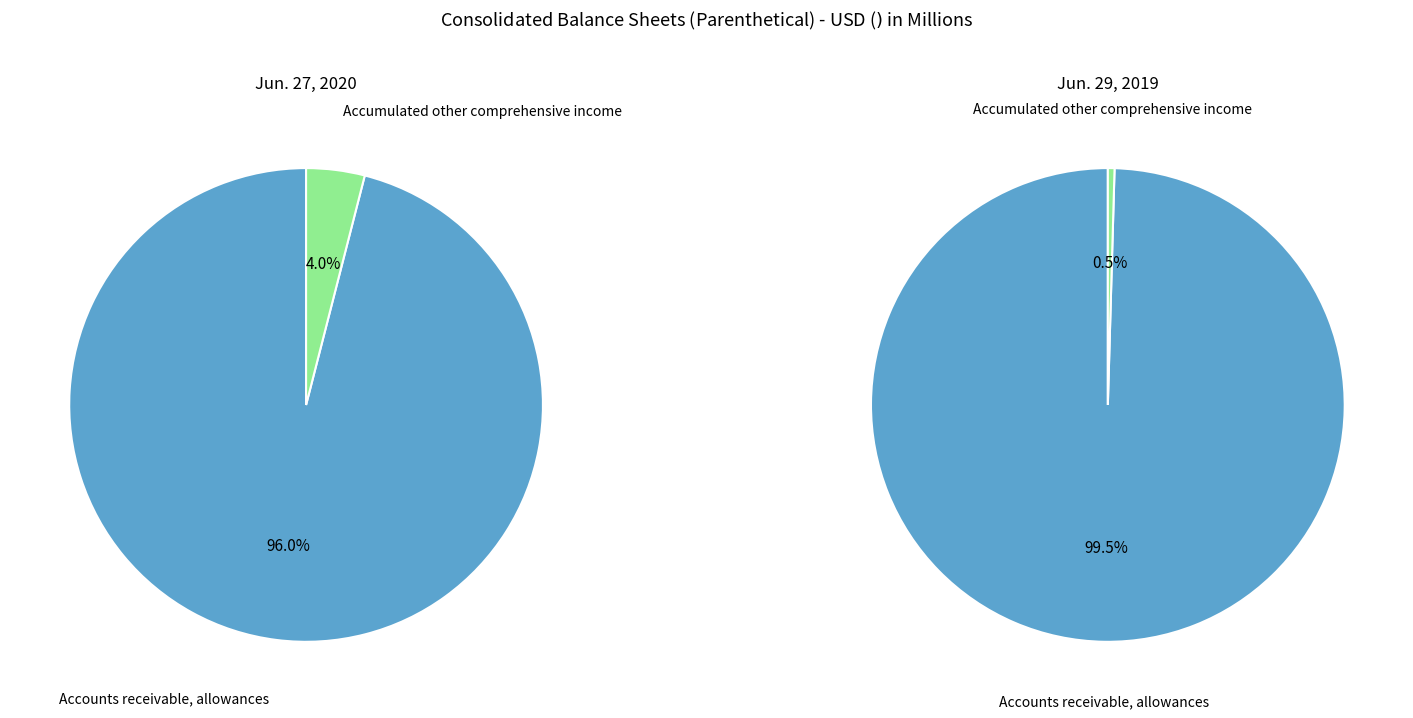

What is the largest slice in the pie chart?

Accounts receivable, allowances